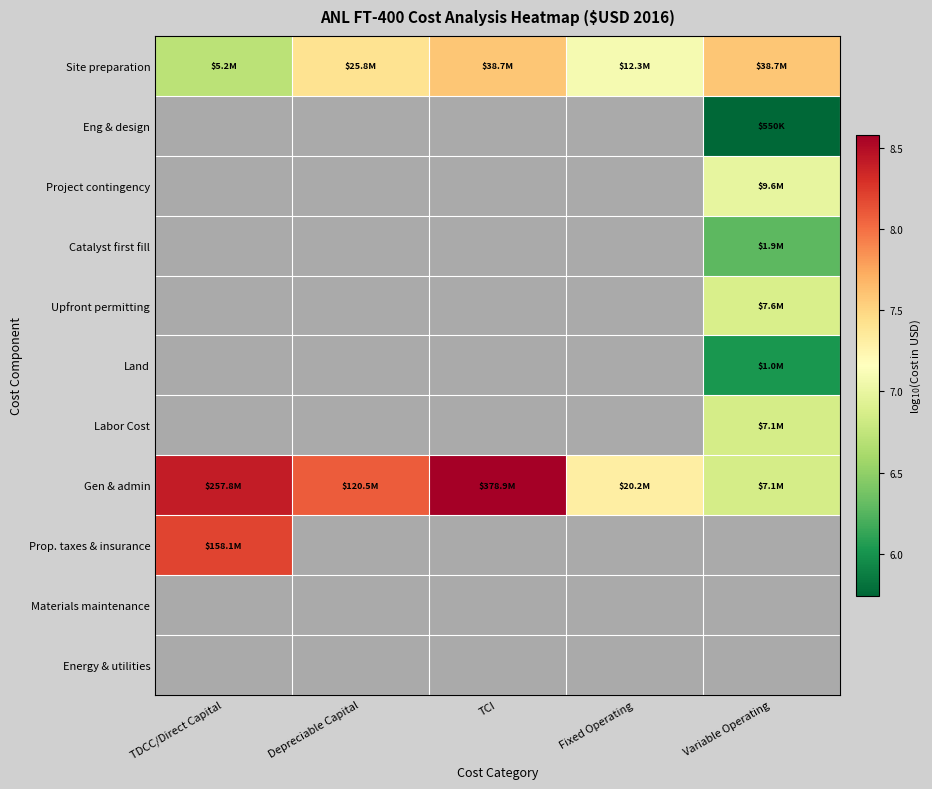

What is the smallest value displayed?

5.7